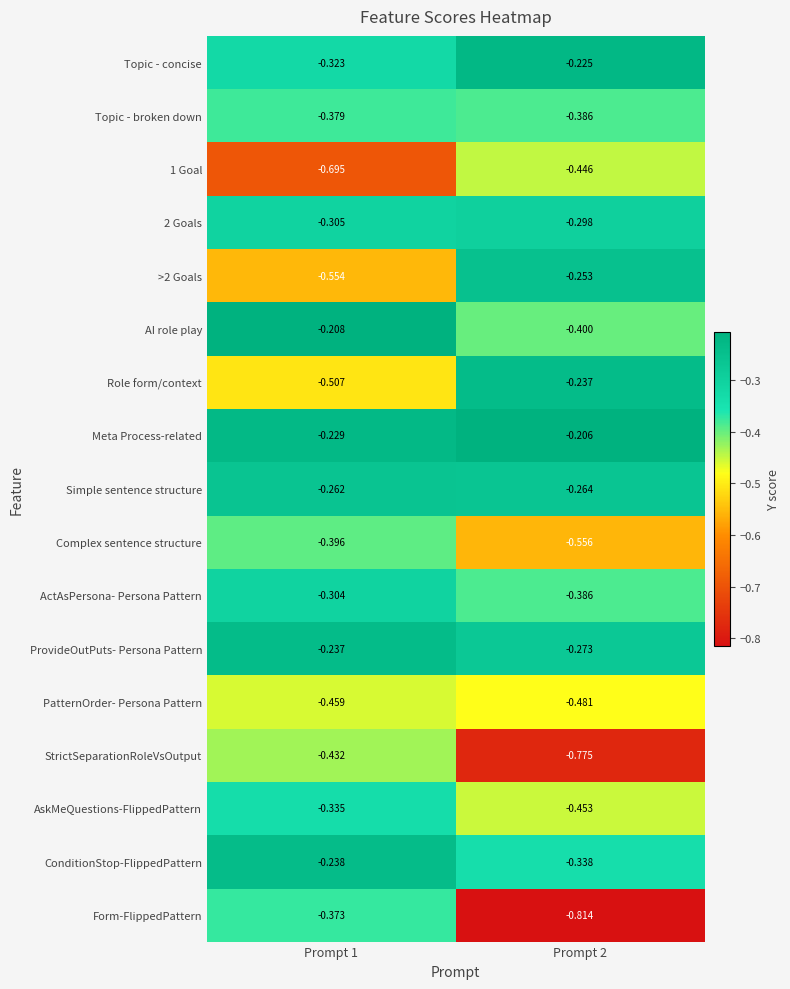

Is the value of StrictSeparationRoleVsOutput at Prompt 2 greater than the value of Role form/context at Prompt 1?

No